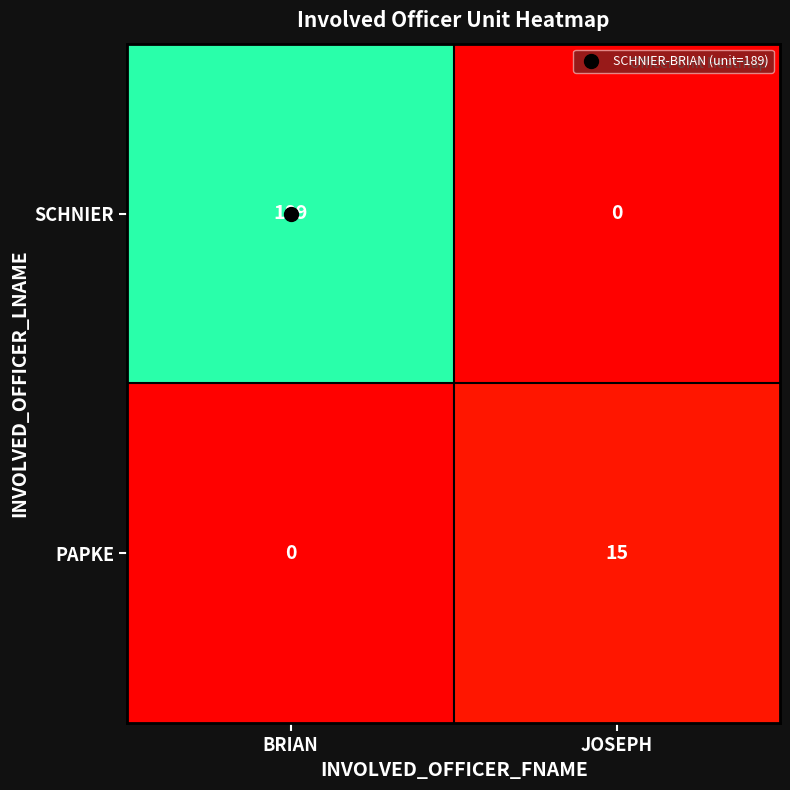

Between BRIAN and JOSEPH, which series saw the biggest shift?

SCHNIER